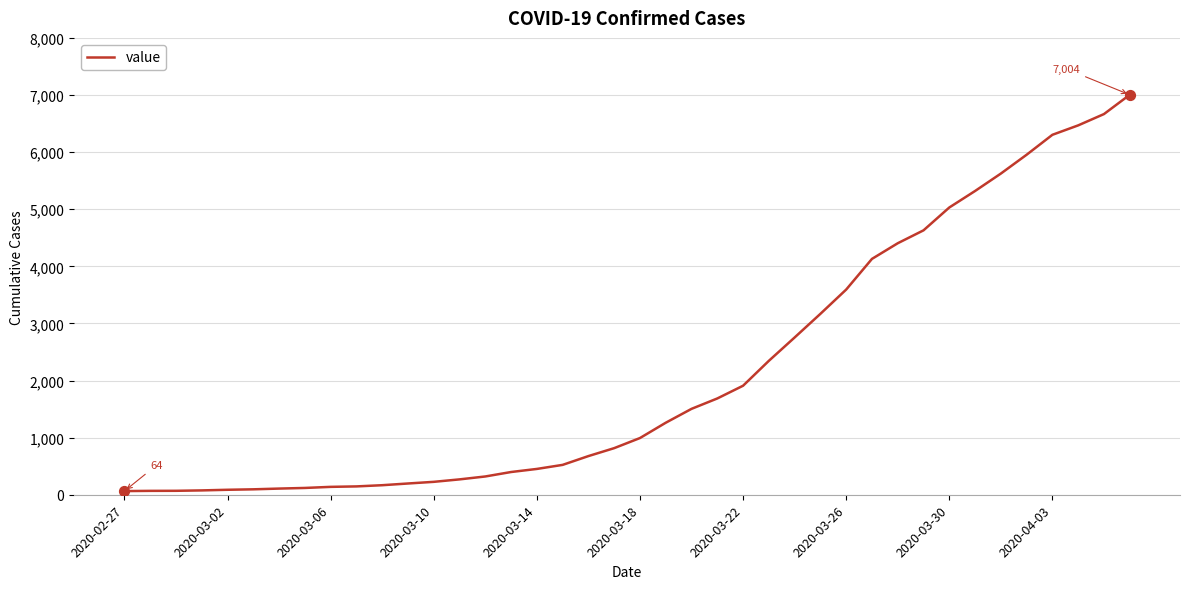

What is the maximum value shown in the chart?

7004